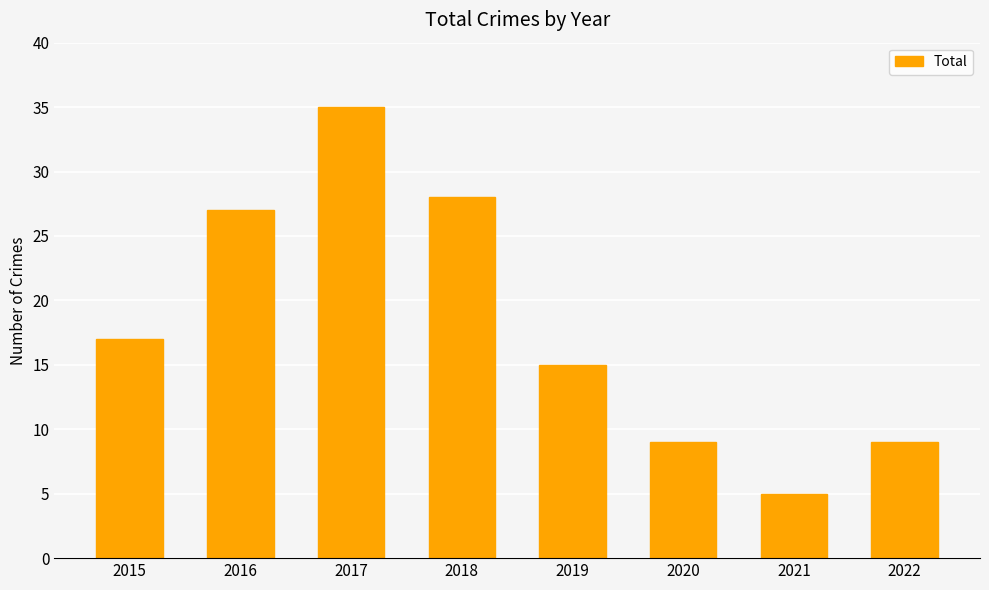

The chart shows a value of 13 at 2022. True or false?

False